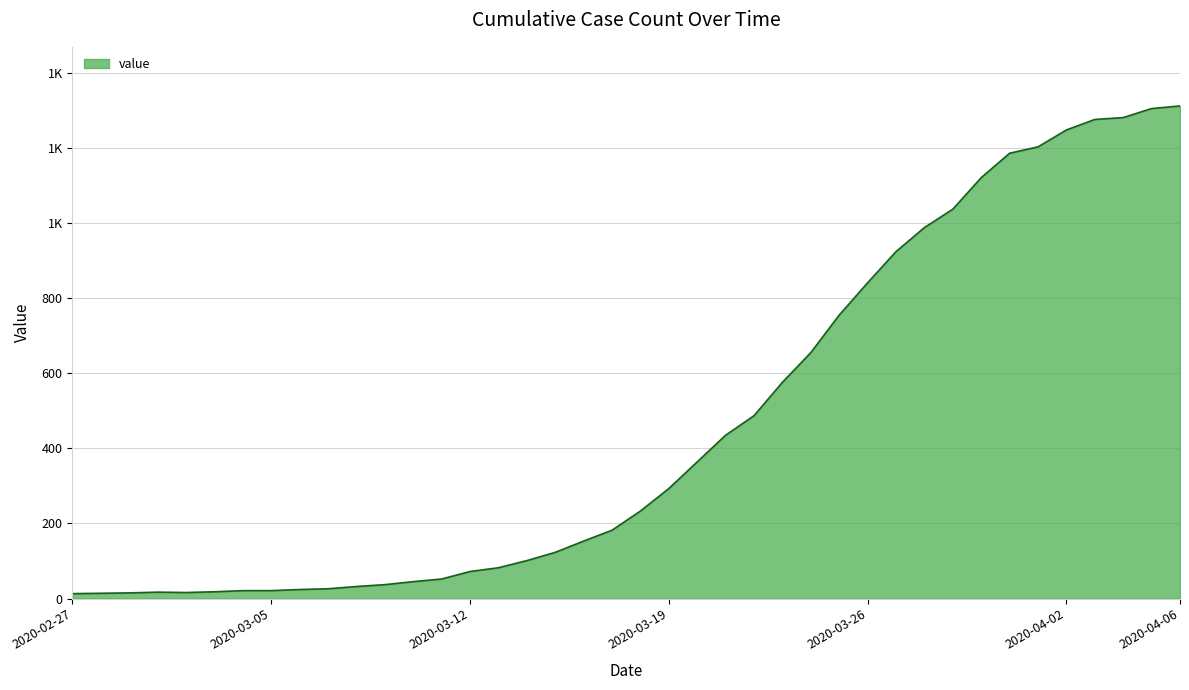

Rank the categories by value from lowest to highest.

2020-02-27, 2020-02-28, 2020-02-29, 2020-03-02, 2020-03-01, 2020-03-03, 2020-03-04, 2020-03-05, 2020-03-06, 2020-03-07, 2020-03-08, 2020-03-09, 2020-03-10, 2020-03-11, 2020-03-12, 2020-03-13, 2020-03-14, 2020-03-15, 2020-03-16, 2020-03-17, 2020-03-18, 2020-03-19, 2020-03-20, 2020-03-21, 2020-03-22, 2020-03-23, 2020-03-24, 2020-03-25, 2020-03-26, 2020-03-27, 2020-03-28, 2020-03-29, 2020-03-30, 2020-03-31, 2020-04-01, 2020-04-02, 2020-04-03, 2020-04-04, 2020-04-05, 2020-04-06